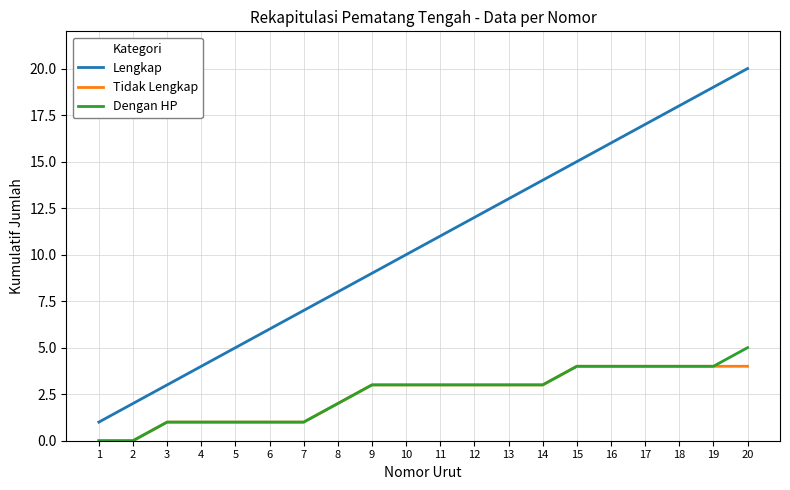

What is the total value across all series at 9?

15